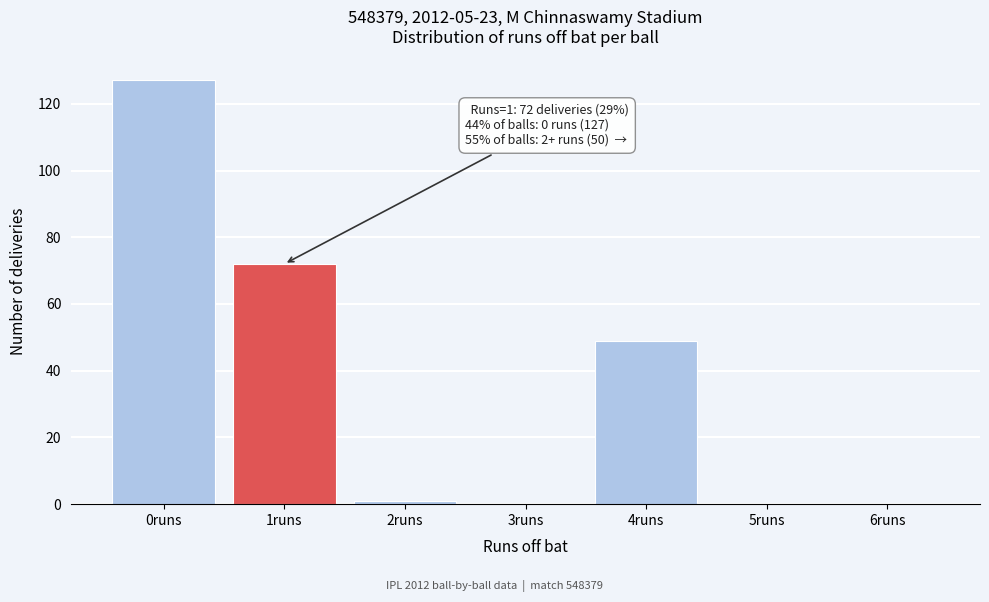

Reading right to left, transcribe all the data shown in this chart.

6runs=0	5runs=0	4runs=49	3runs=0	2runs=1	1runs=72	0runs=127